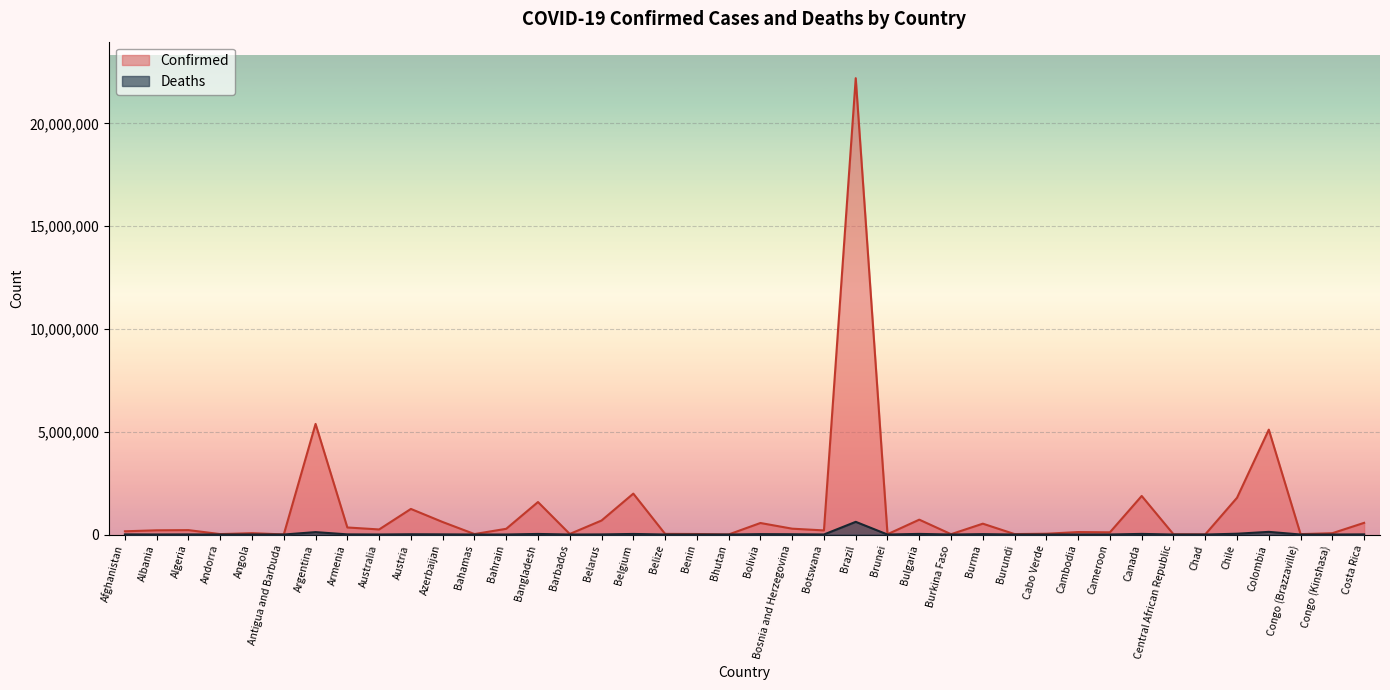

What position from the left is Colombia?

37